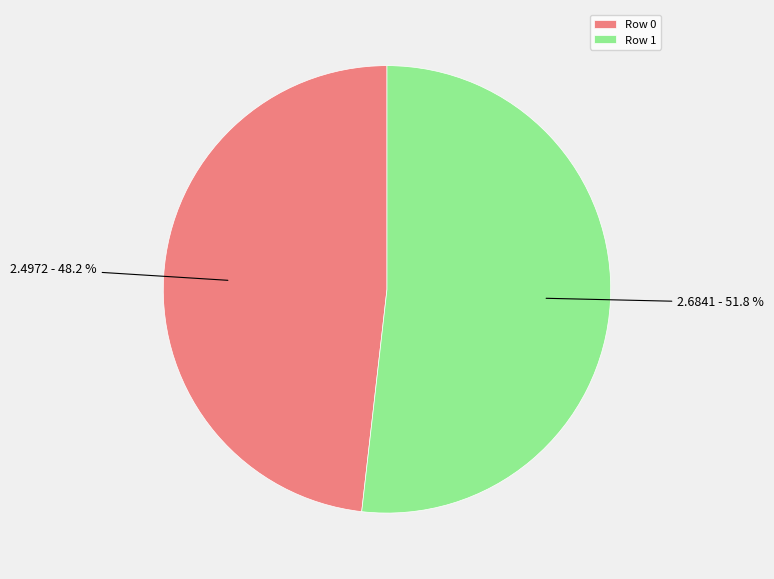

Combined, what portion of the pie is Row 0 and Row 1?

100.0%